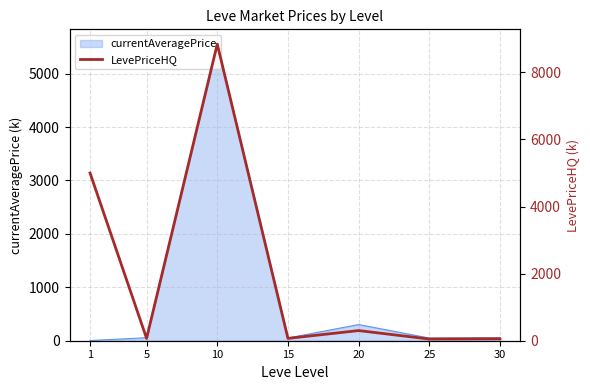

What is the maximum value for currentAveragePrice?

5550.5